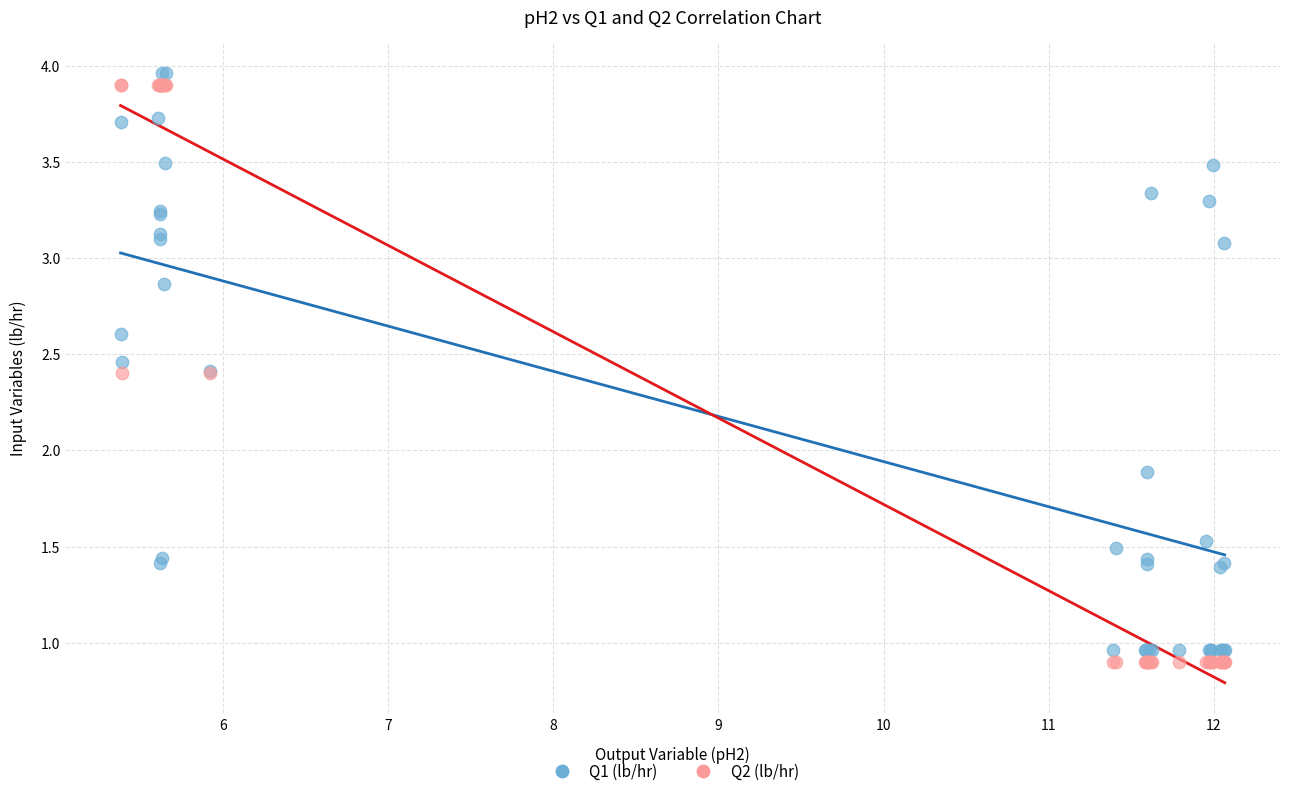

Which series contains the lowest Y value?

Q2 (lb/hr)